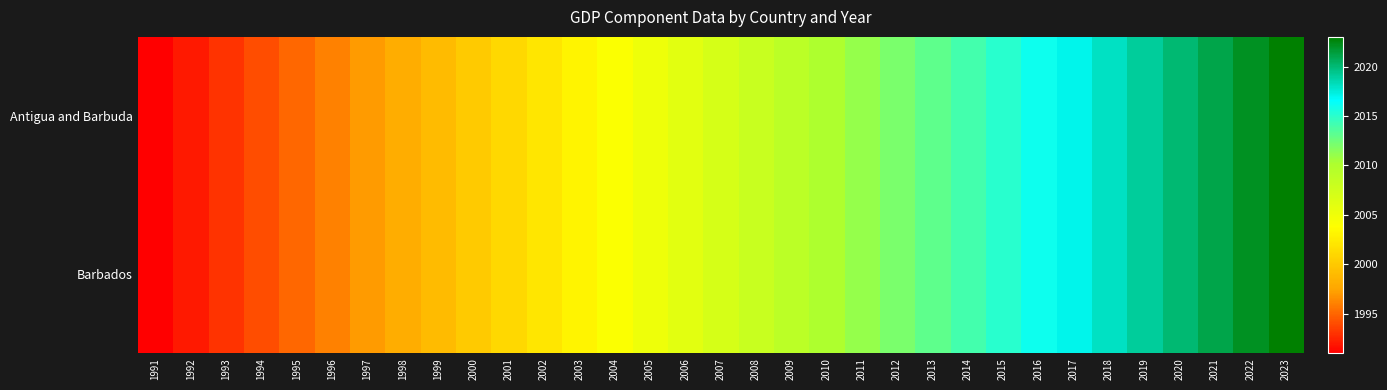

Reading left to right, transcribe all the data shown in this chart.

Antigua and Barbuda: 1991=1991	1992=1992	1993=1993	1994=1994	1995=1995	1996=1996	1997=1997	1998=1998	1999=1999	2000=2000	2001=2001	2002=2002	2003=2003	2004=2004	2005=2005	2006=2006	2007=2007	2008=2008	2009=2009	2010=2010	2011=2011	2012=2012	2013=2013	2014=2014	2015=2015	2016=2016	2017=2017	2018=2018	2019=2019	2020=2020	2021=2021	2022=2022	2023=2023
Barbados: 1991=1991	1992=1992	1993=1993	1994=1994	1995=1995	1996=1996	1997=1997	1998=1998	1999=1999	2000=2000	2001=2001	2002=2002	2003=2003	2004=2004	2005=2005	2006=2006	2007=2007	2008=2008	2009=2009	2010=2010	2011=2011	2012=2012	2013=2013	2014=2014	2015=2015	2016=2016	2017=2017	2018=2018	2019=2019	2020=2020	2021=2021	2022=2022	2023=2023